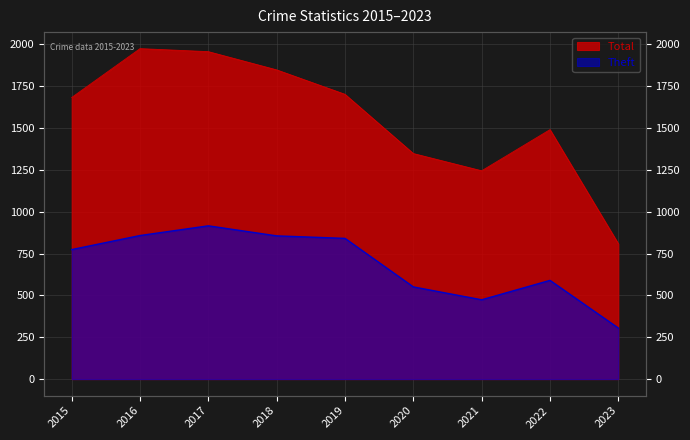

What is the smallest value displayed?

305